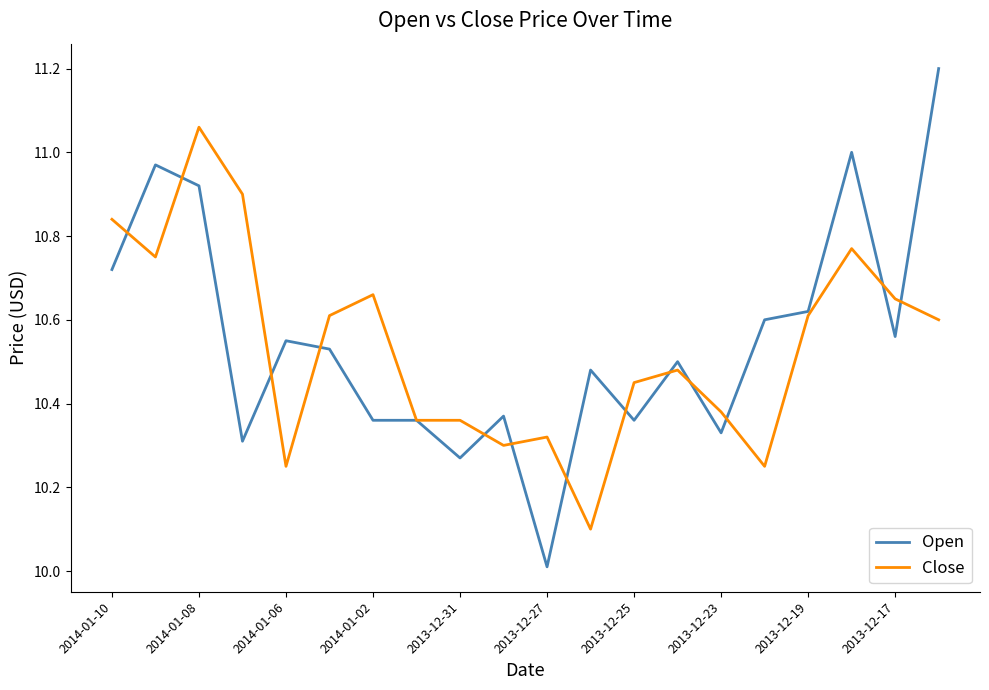

What is the greatest value displayed?

11.2